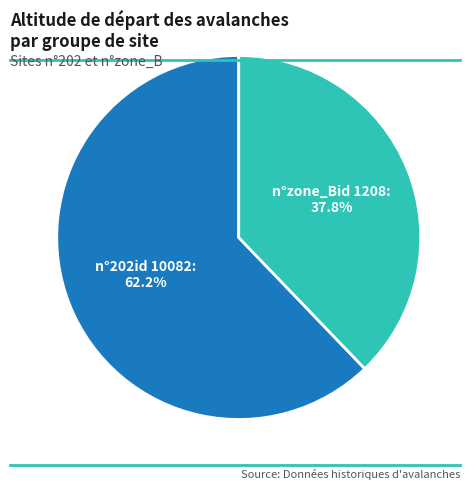

Is there a majority slice in this chart?

Yes